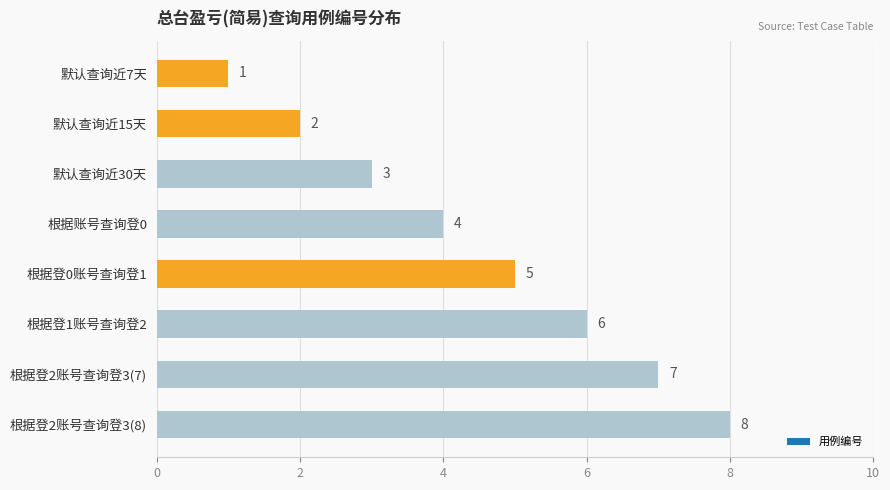

What is the change in value from 默认查询近7天 to 默认查询近15天?

+1